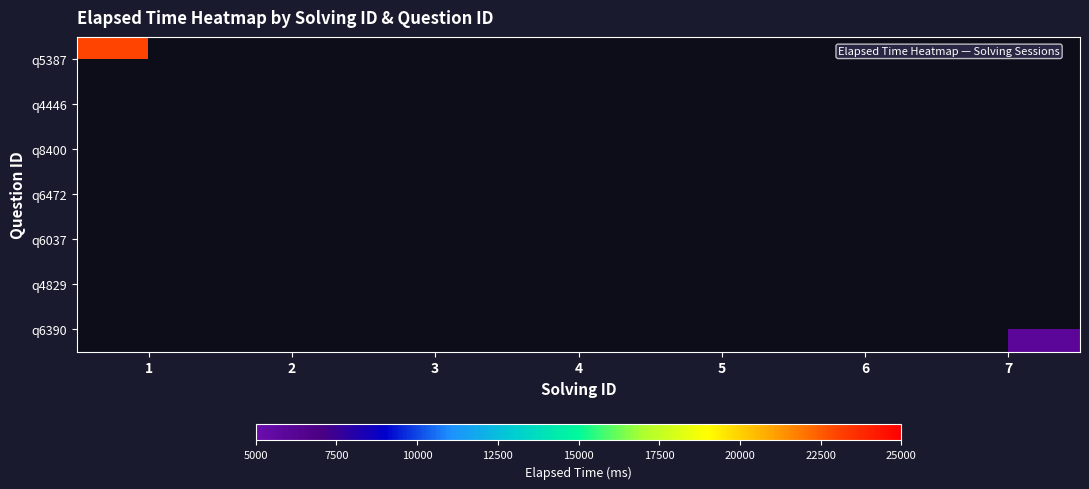

The q5387 series shows 37902.0 at 1. True or false?

False